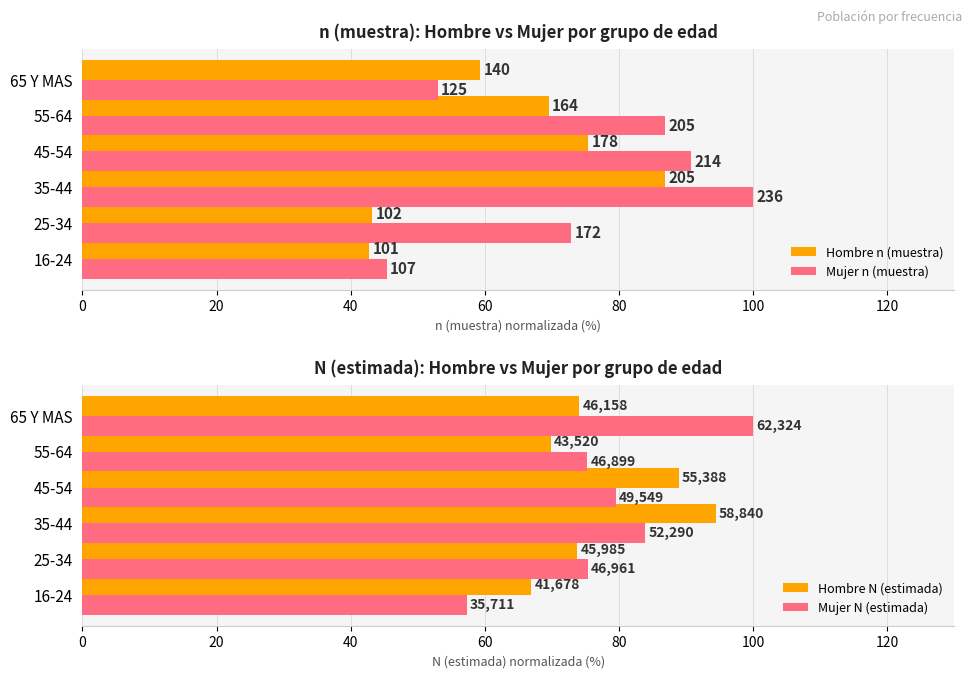

How many data points in Mujer n (muestra) are above 86?

3